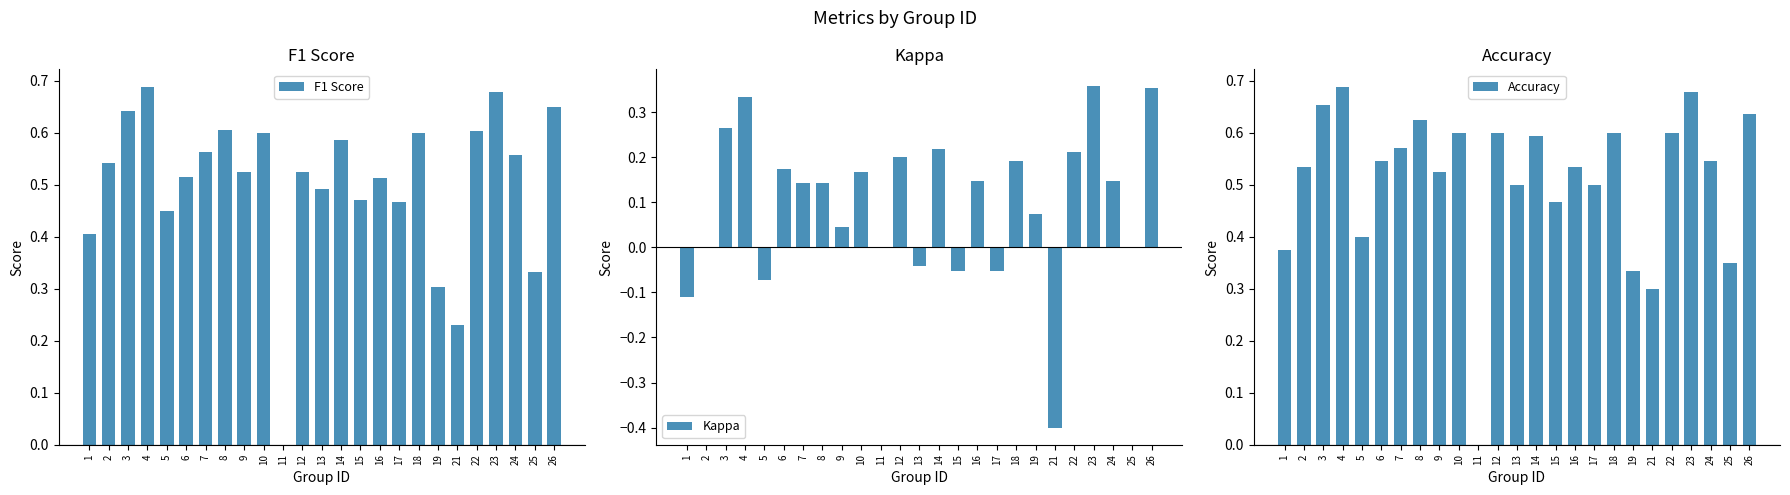

Is the value of Accuracy at 10 greater than the value of Kappa at 12?

Yes